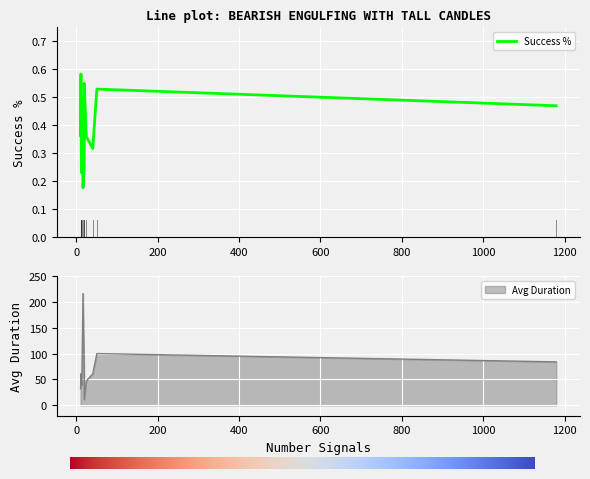

True or false: Avg Duration has more than 1 interior local peaks.

True